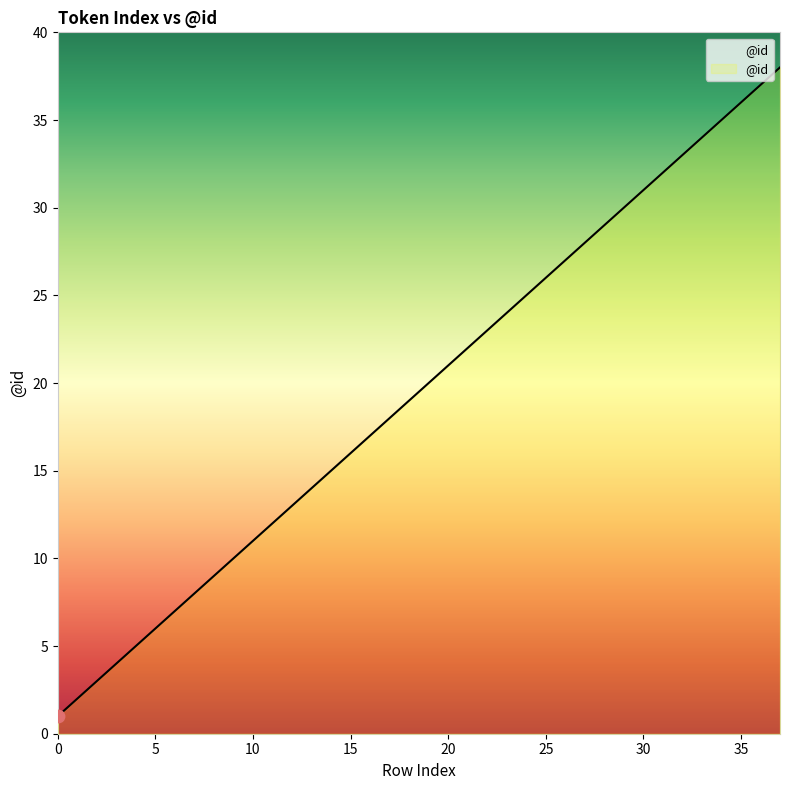

What is the maximum value shown in the chart?

38